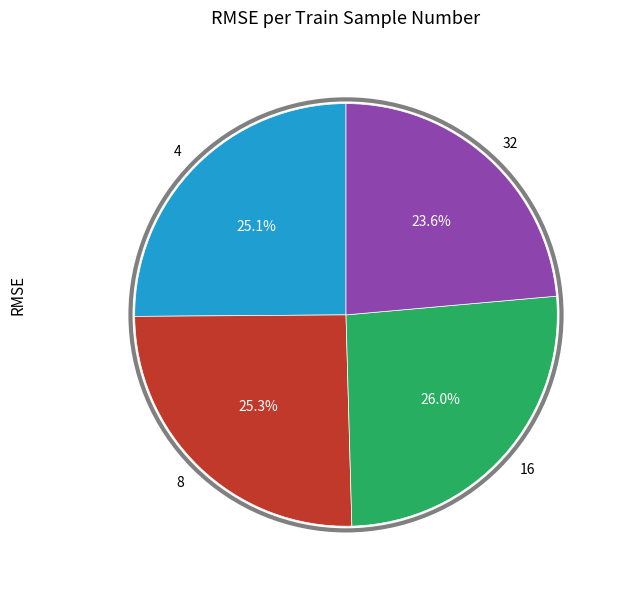

Which category has the smallest portion of the pie?

32